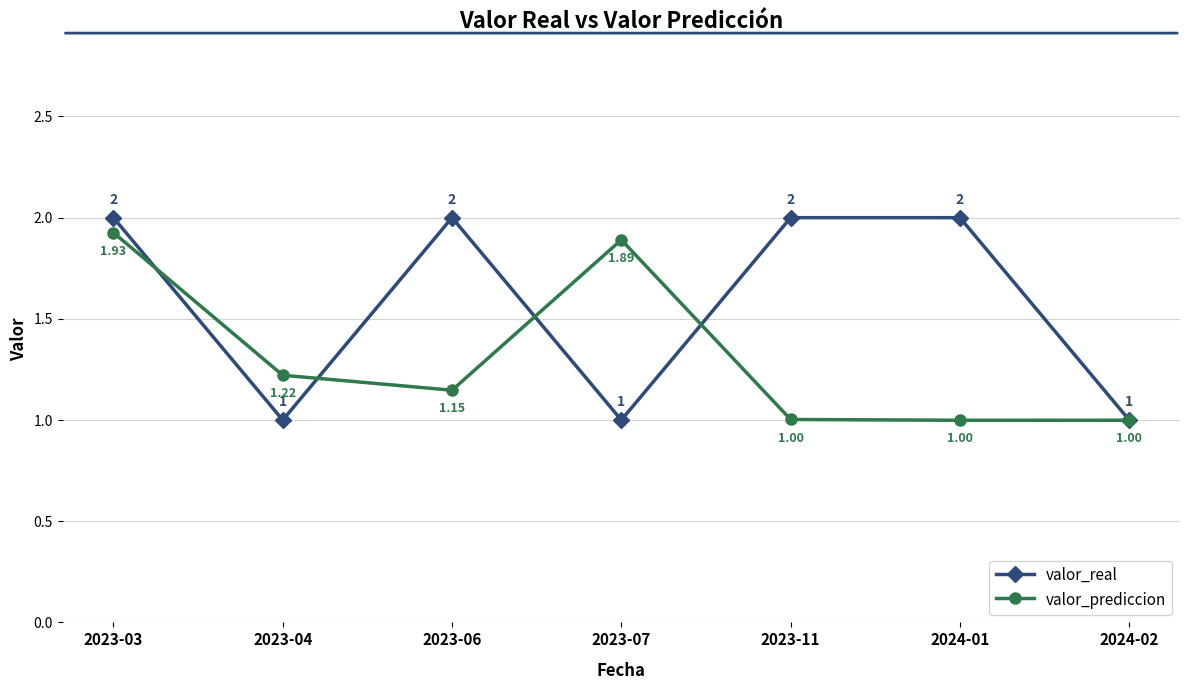

Which series has the largest total across all categories?

valor_real